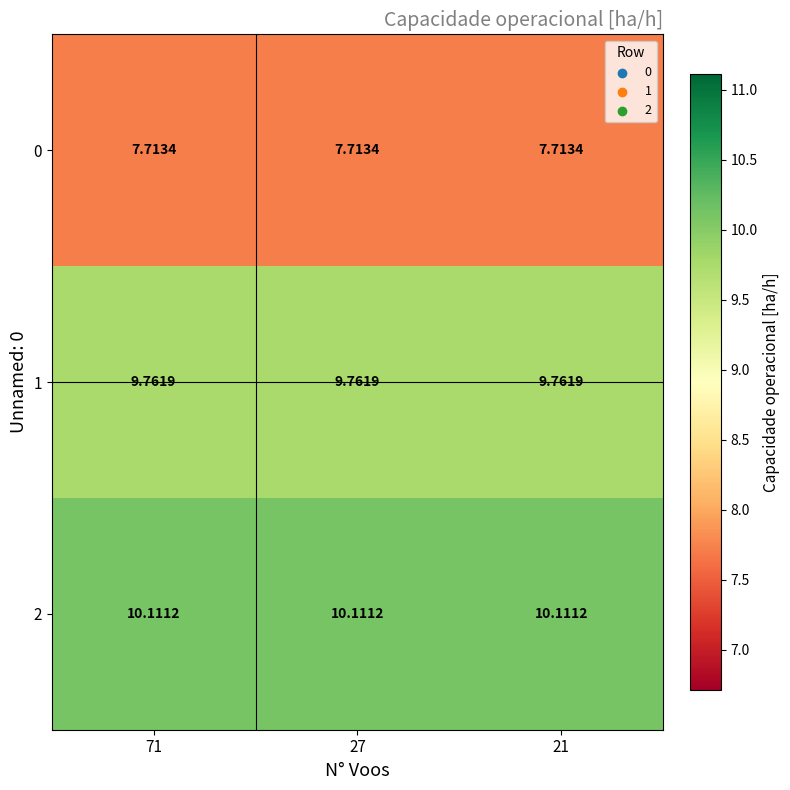

How many distinct data groups are displayed?

3